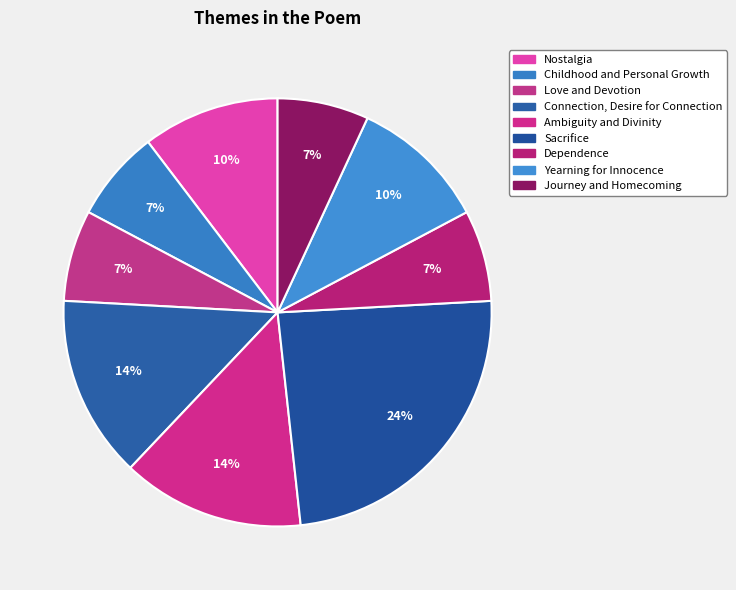

To the nearest percent, what percentage of the pie is Dependence?

7%